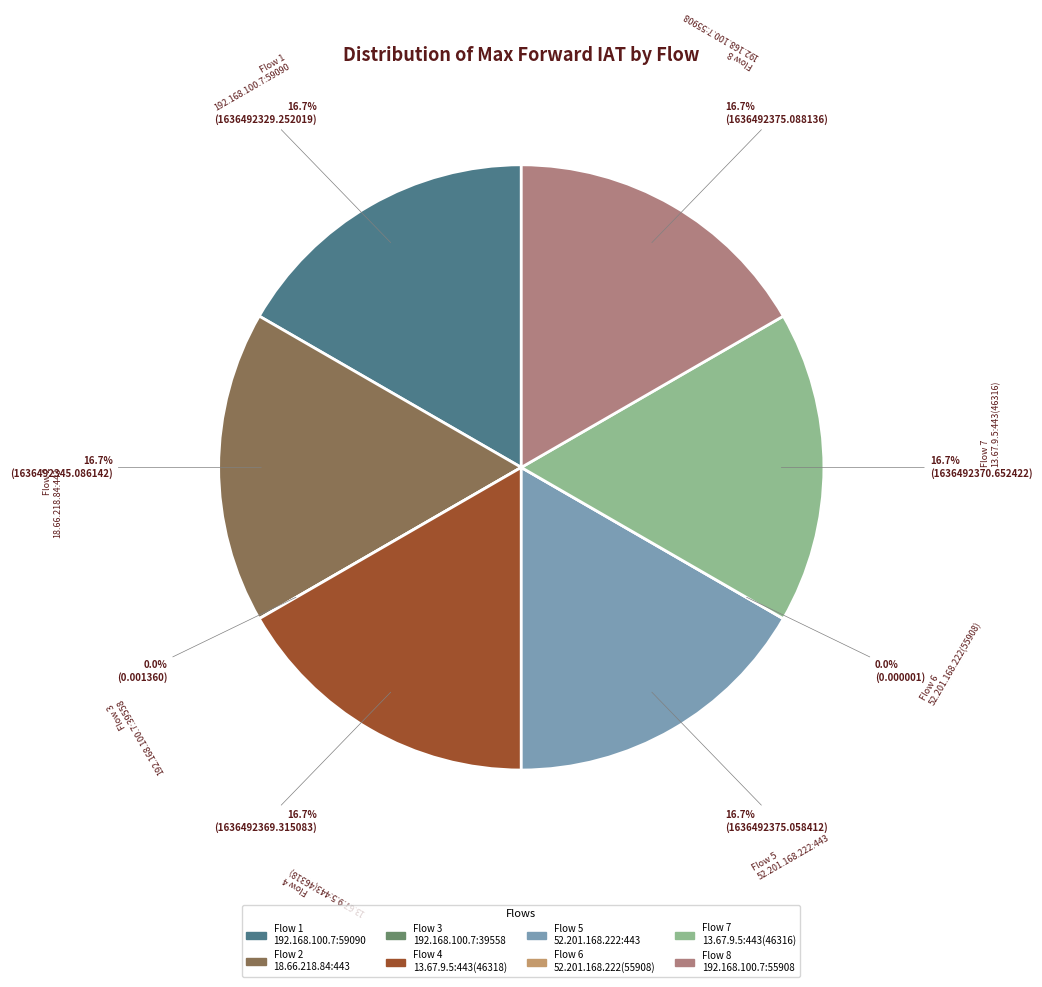

How many slices are in this pie chart?

8